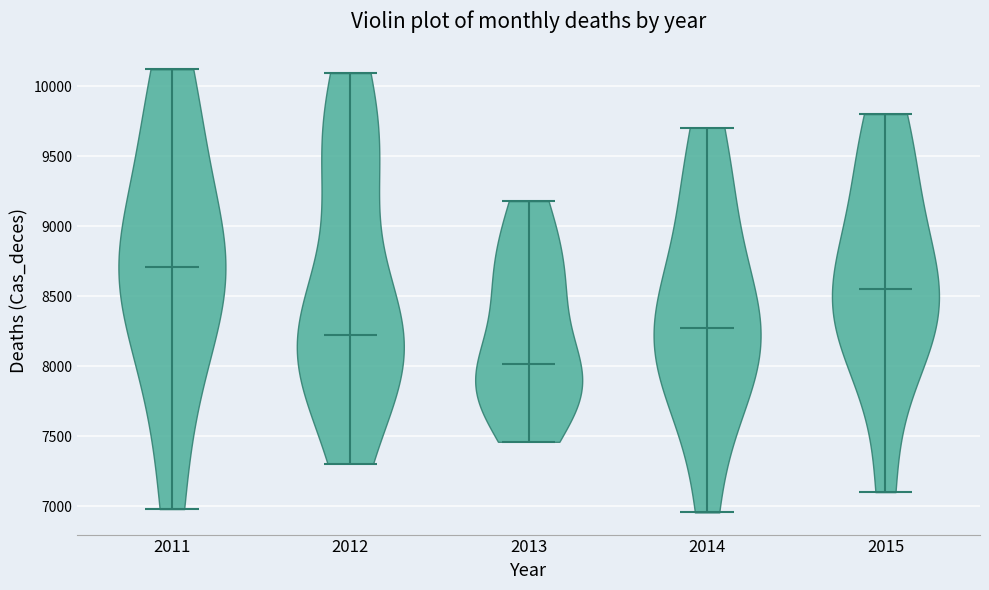

Reading left to right, read every violin against the y-axis: where its median line is, and the lowest and highest points it reaches. The values are not printed on the chart, so give them approximately, as read against the axis.

2011: median line 8700, lowest point 7000, highest point 10100
2012: median line 8200, lowest point 7300, highest point 10100
2013: median line 8000, lowest point 7450, highest point 9200
2014: median line 8300, lowest point 6950, highest point 9700
2015: median line 8550, lowest point 7100, highest point 9800